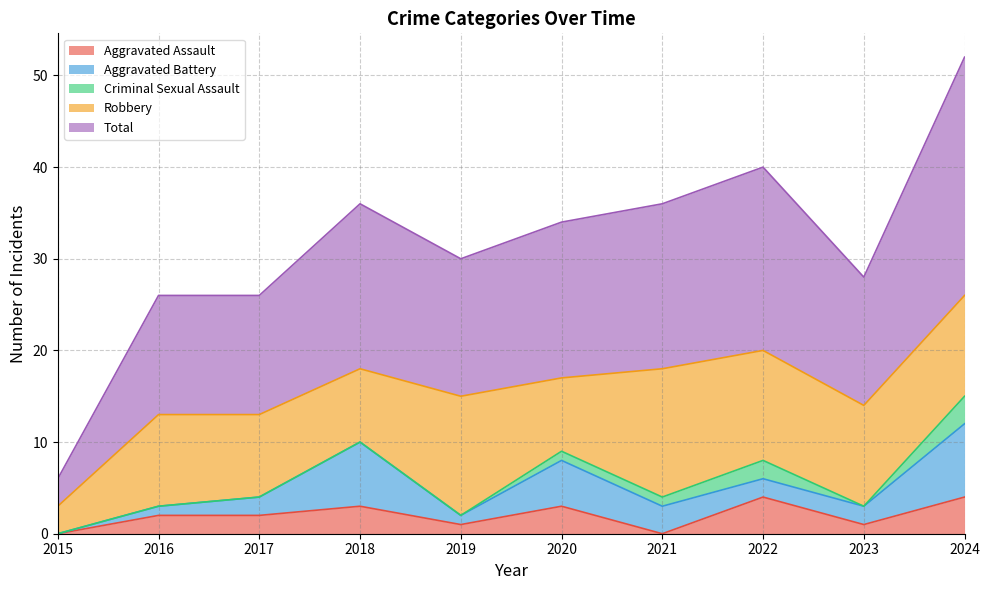

What are all the series names shown in the legend?

Aggravated Assault, Aggravated Battery, Criminal Sexual Assault, Robbery, Total